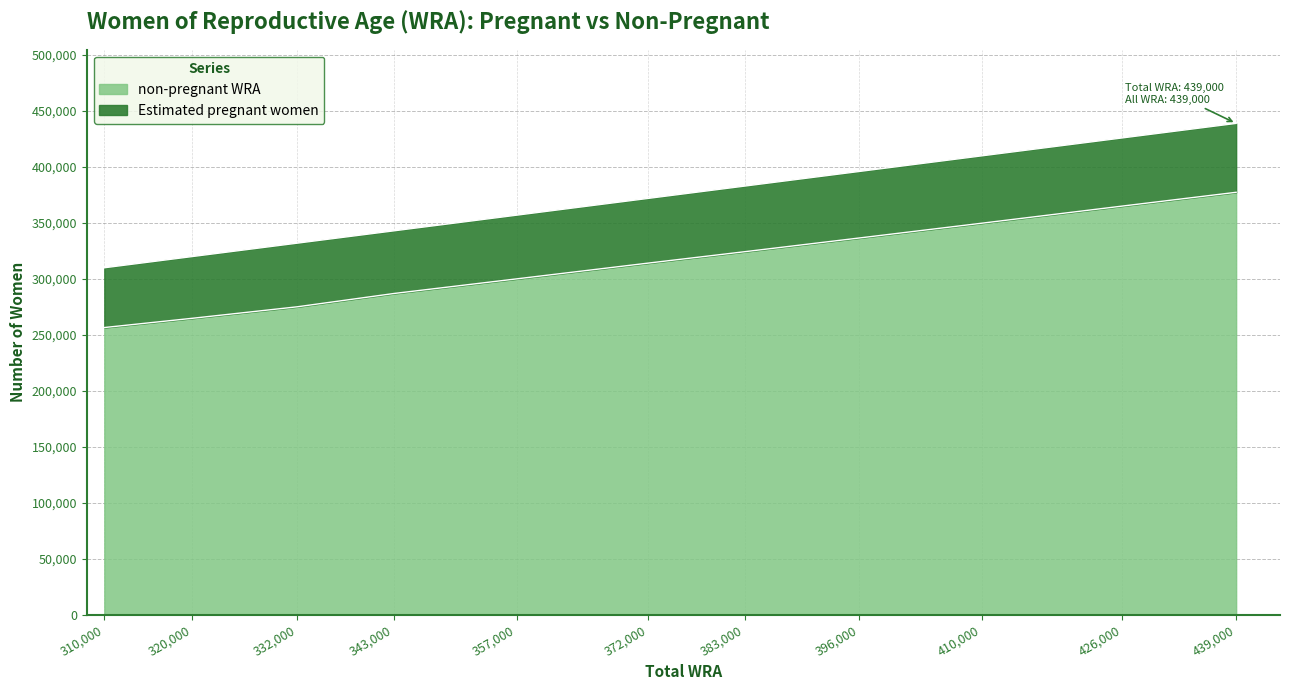

At which category does the chart reach its peak across all series?

439000